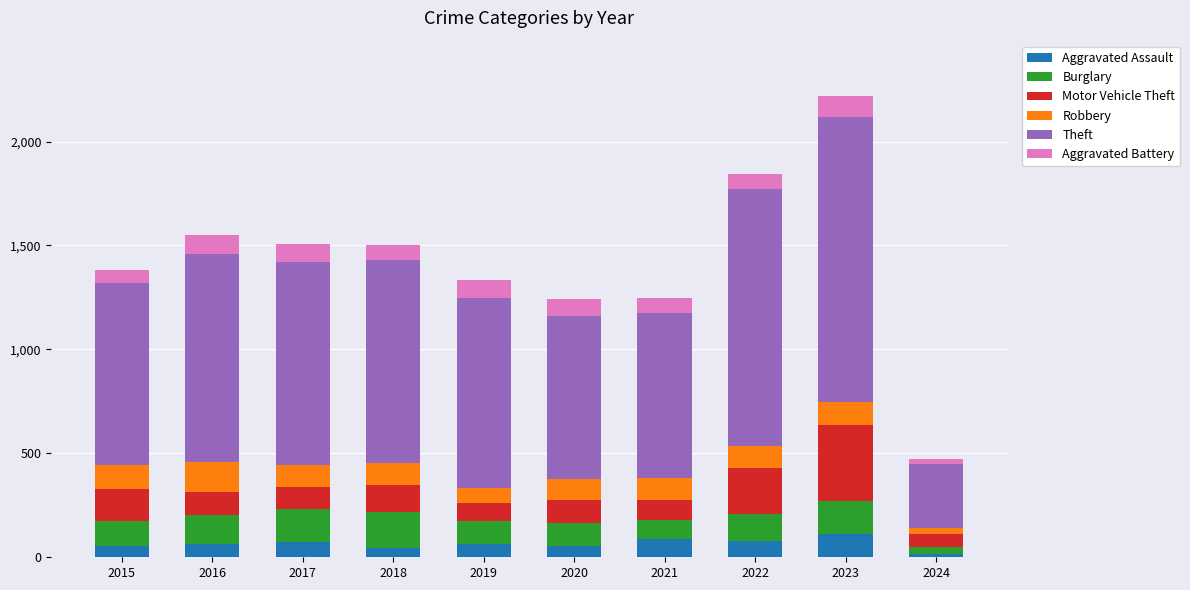

What is the total value across all series at 2017?

1505